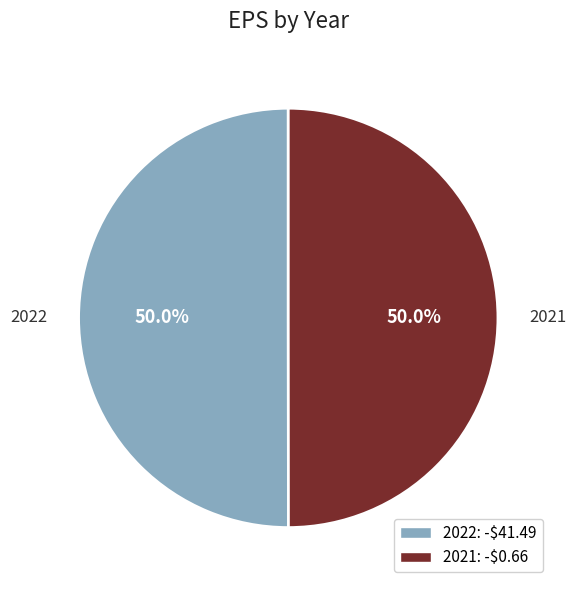

How many segments does this pie chart have?

2